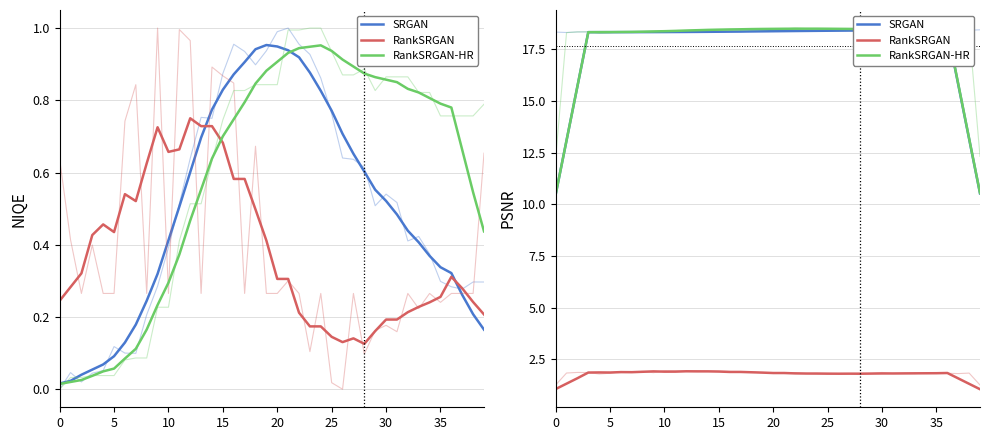

How many values in the RankSRGAN-HR series are below 18?

6